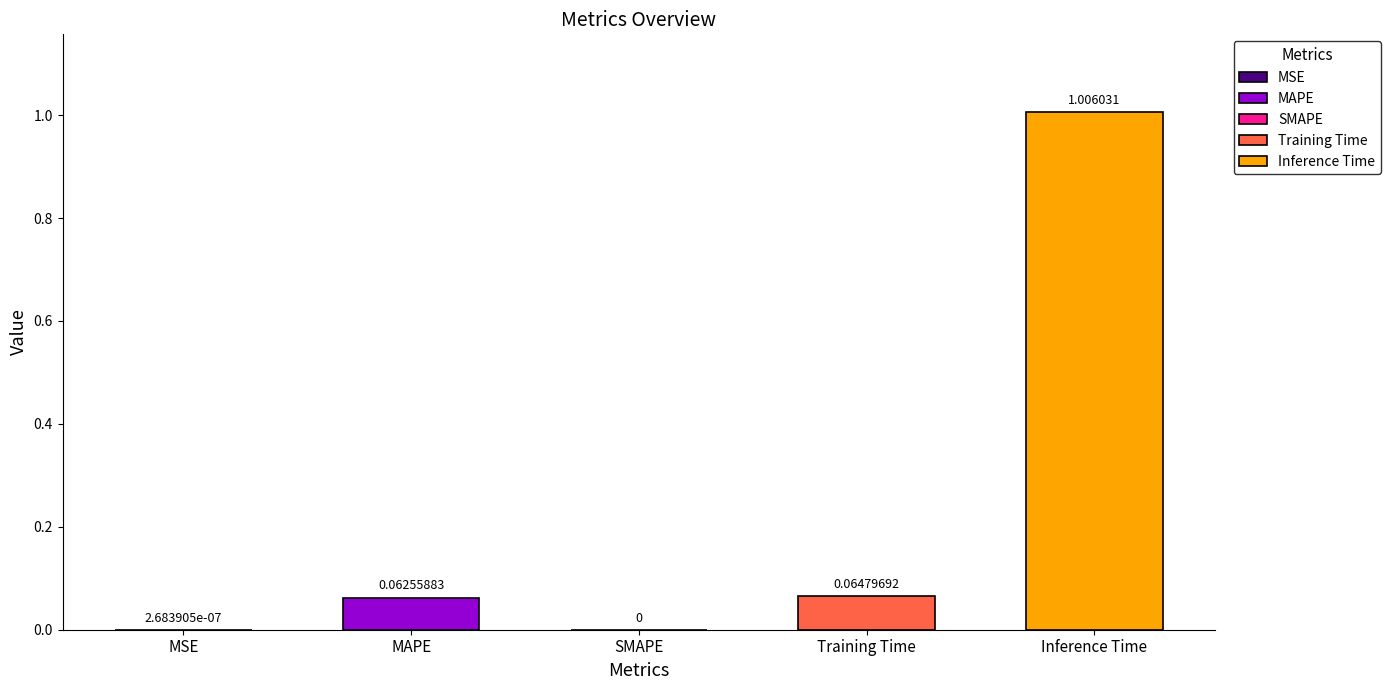

The value at Training Time is 0.1. True or false?

False